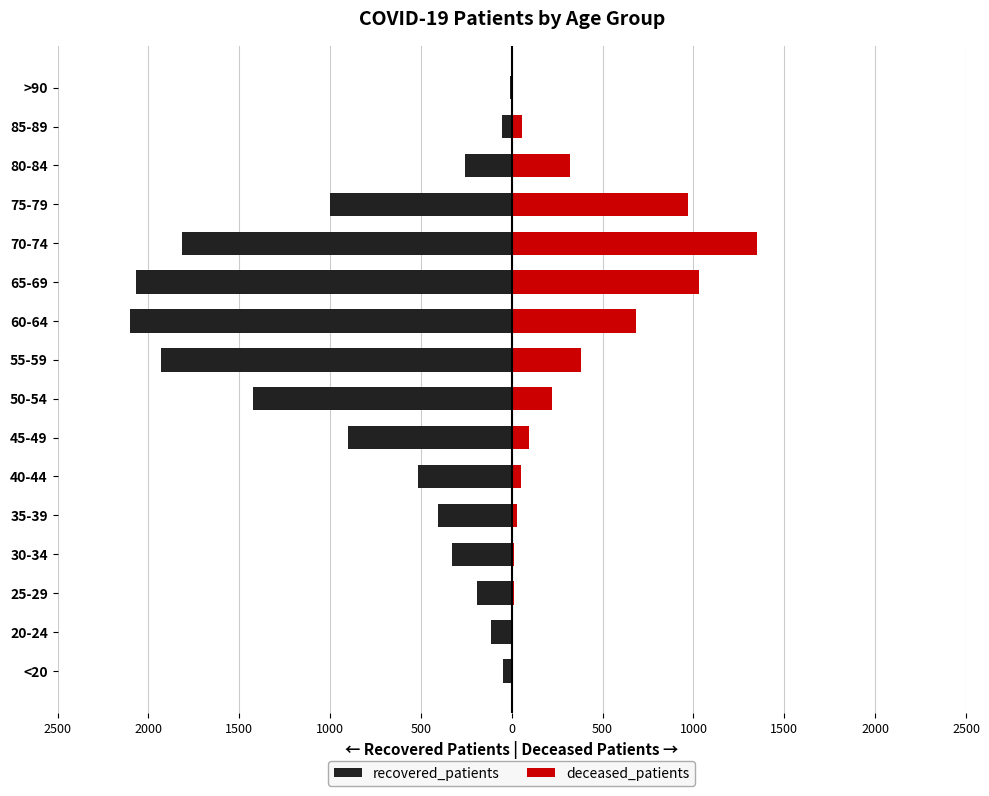

How many data points does each series have?

16